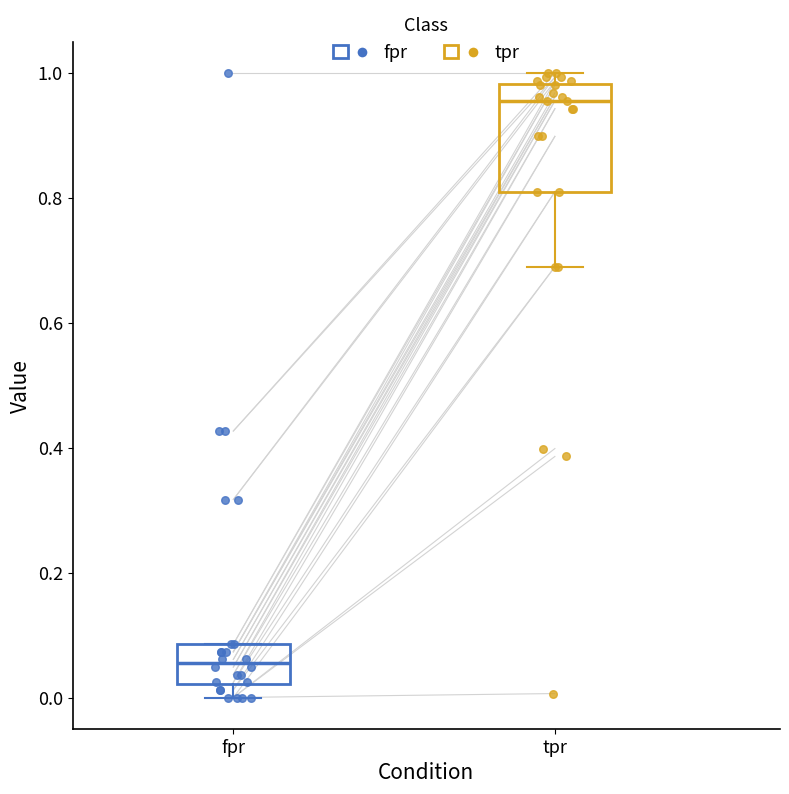

Reading left to right, read every box against the y-axis: the position of its median line, the range the box covers, and the ends of its whiskers. The values are not printed on the chart, so give them approximately, as read against the axis.

fpr: median 0.06, box 0.02 to 0.08, whiskers 0.00 to 0.08
tpr: median 0.96, box 0.82 to 0.98, whiskers 0.68 to 1.00